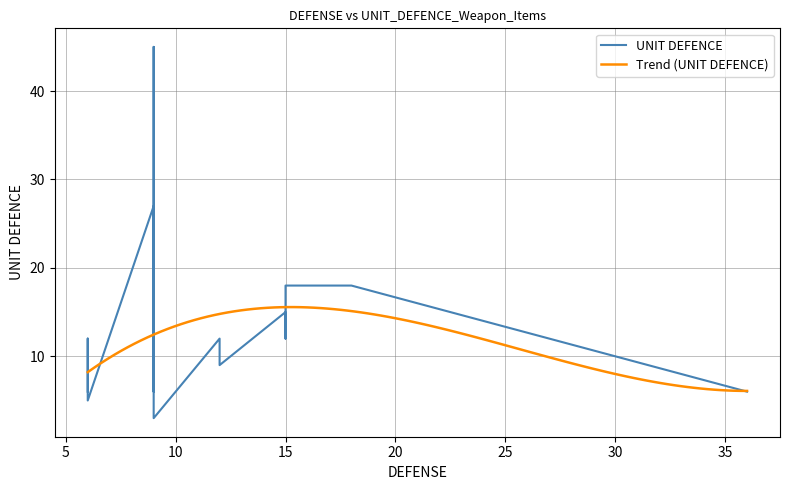

Is it true that UNIT DEFENCE equals 12 at Cruel Hook?

True